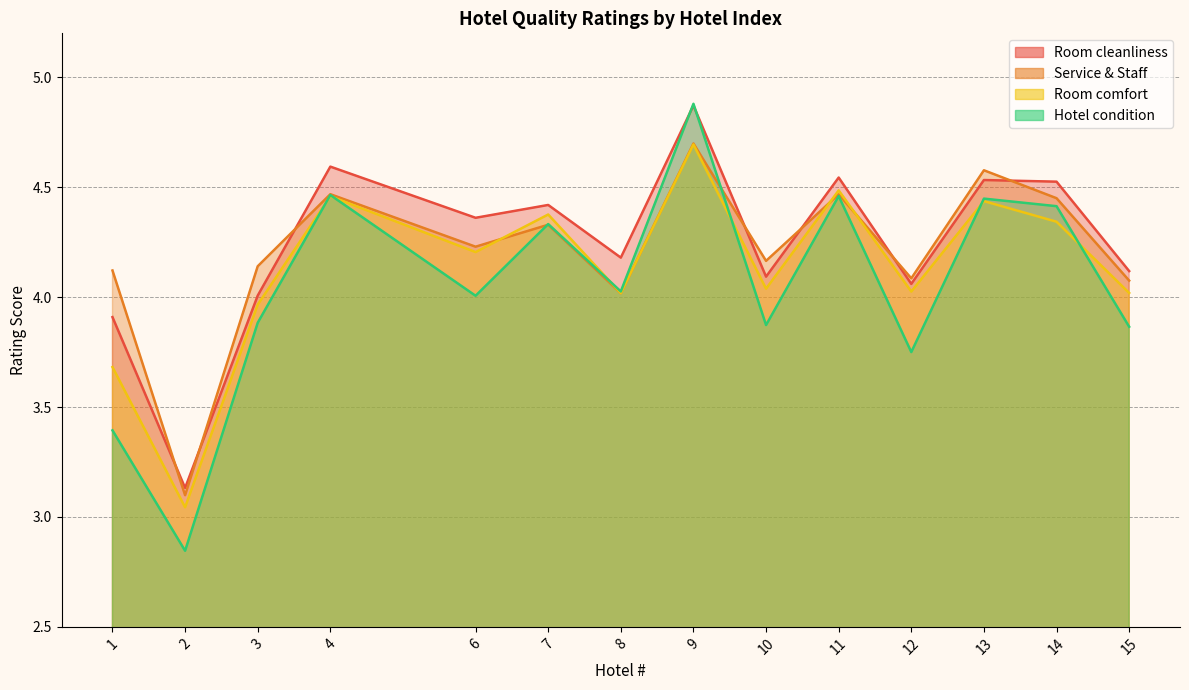

True or false: Room comfort has more than 0 interior local peaks.

True